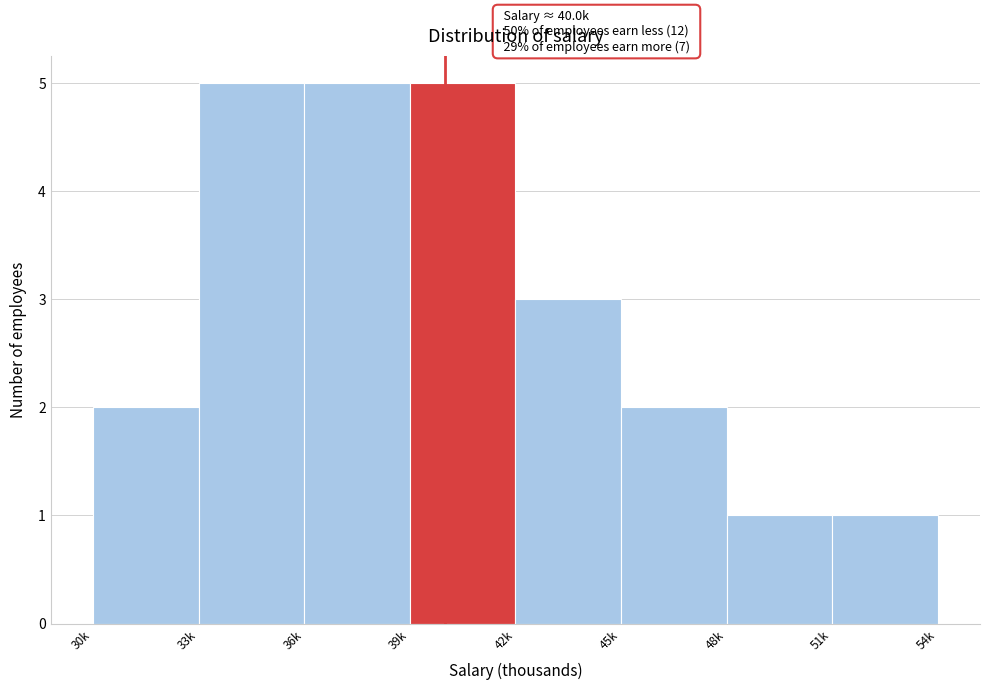

Reading left to right, what are all the values shown in this chart?

30k=2	33k=5	36k=5	39k=5	42k=3	45k=2	48k=1	51k=1